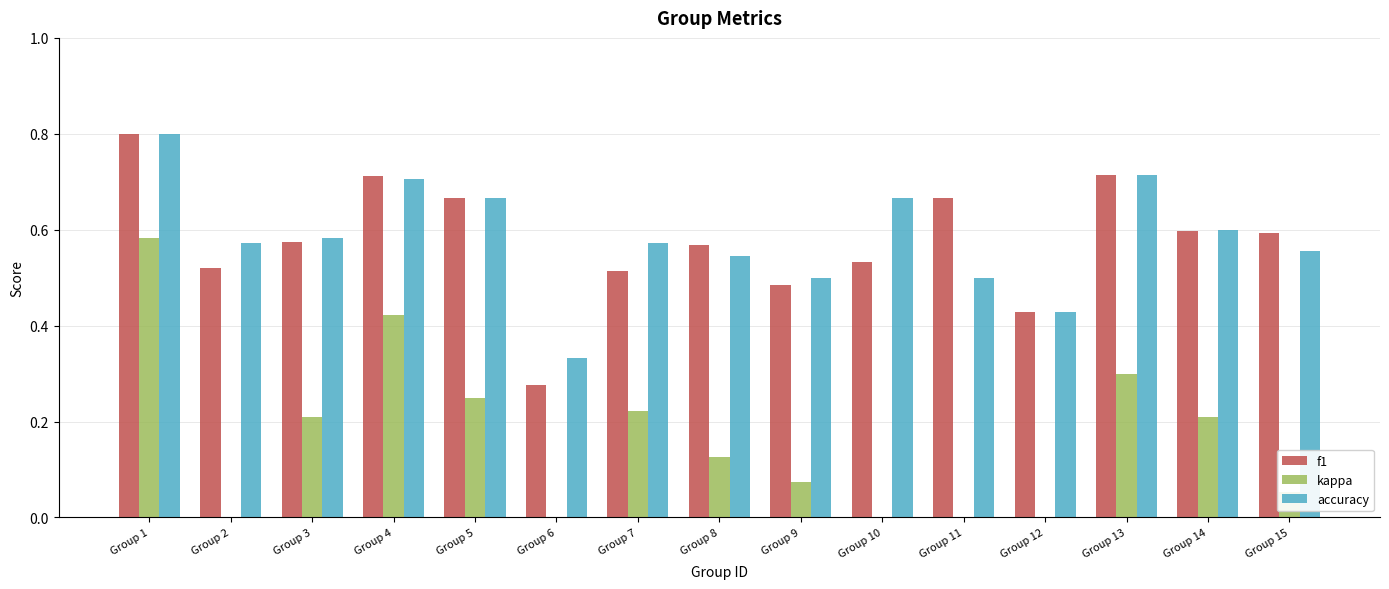

List the series in order of their peak value, lowest first.

kappa, f1, accuracy